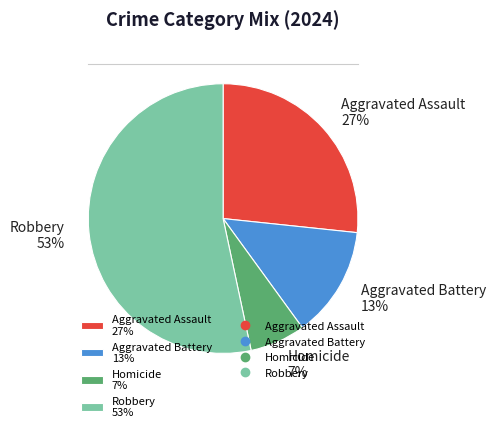

Rank the categories by value from highest to lowest.

Robbery, Aggravated Assault, Aggravated Battery, Homicide